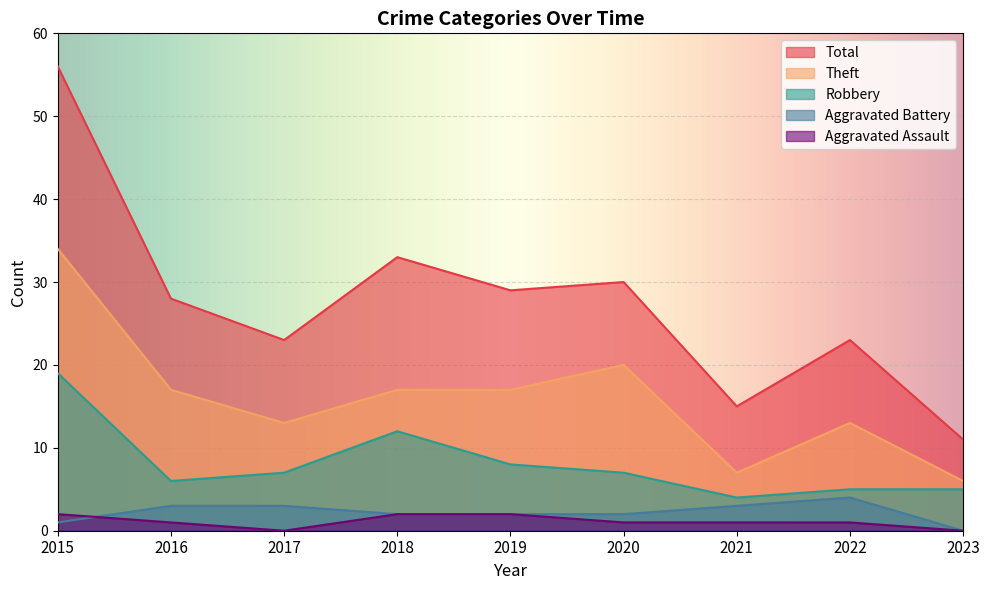

What is the difference between the Robbery values at 2015 and 2019?

11